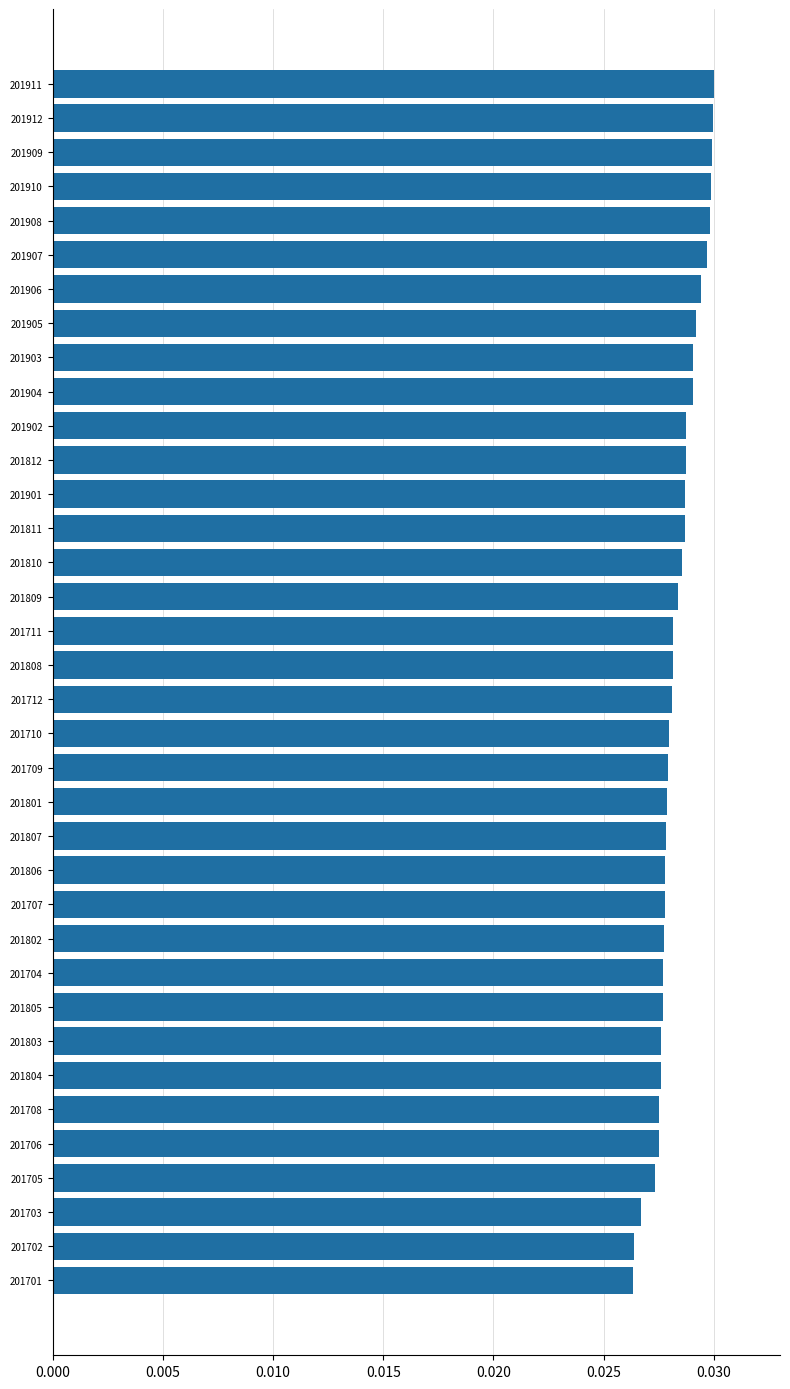

What is the sum of all values?

1.0